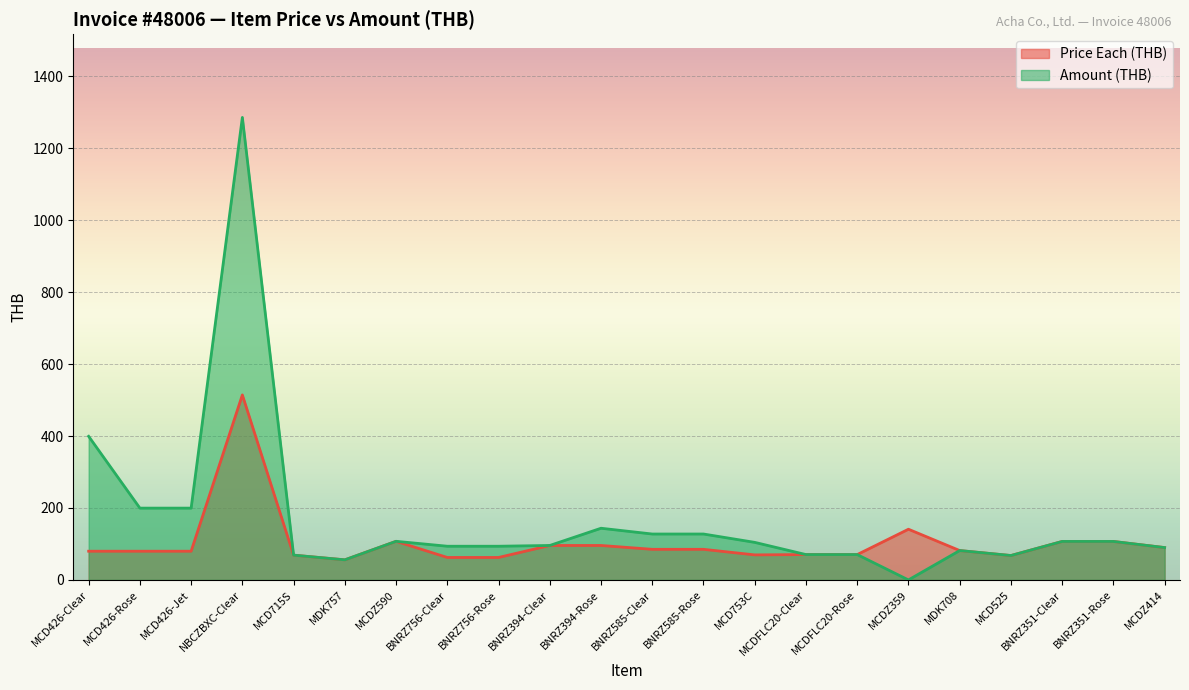

What is the value of the Amount (THB) point at the 1st from the left?

399.2